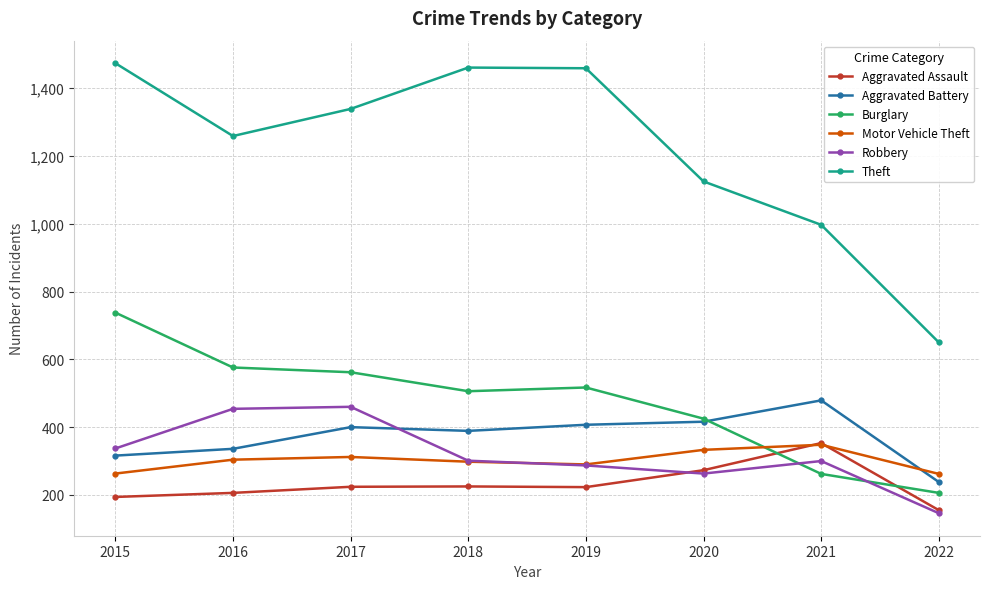

True or false: Burglary has more than 1 points higher than both neighbors.

False